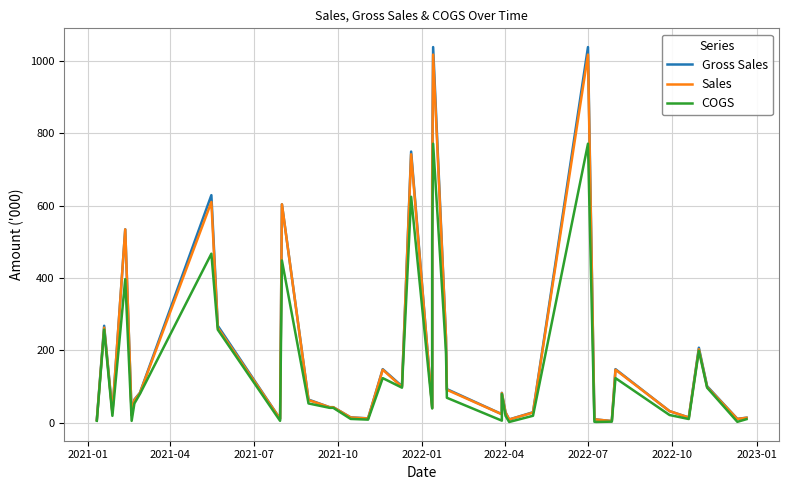

What is the maximum value for Sales?

1017.3